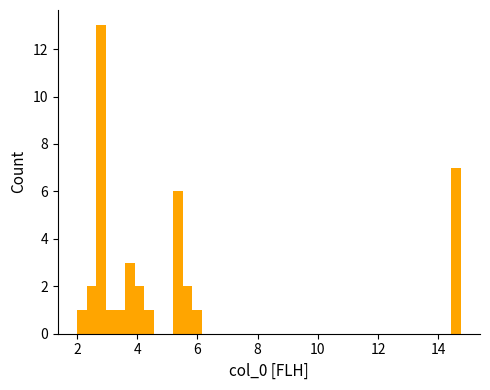

Around what value on the x-axis is the tallest bar? Give the approximate position of its centre, as read against the axis.

2.8